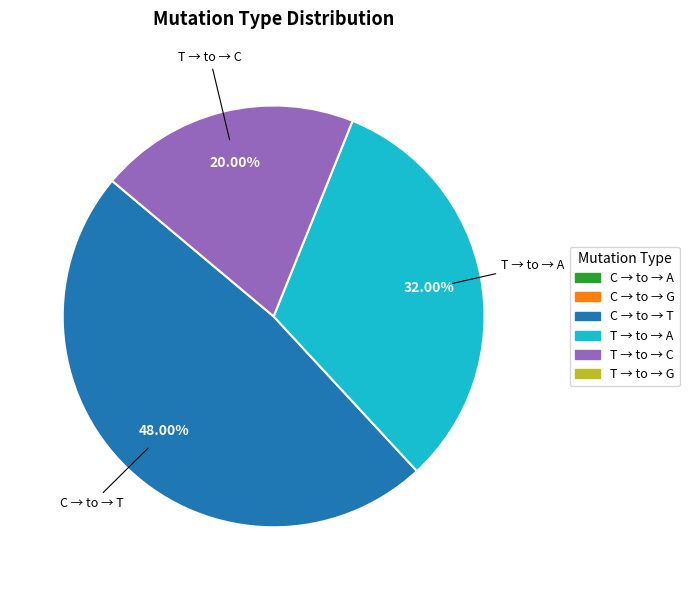

Is there a majority slice in this chart?

No